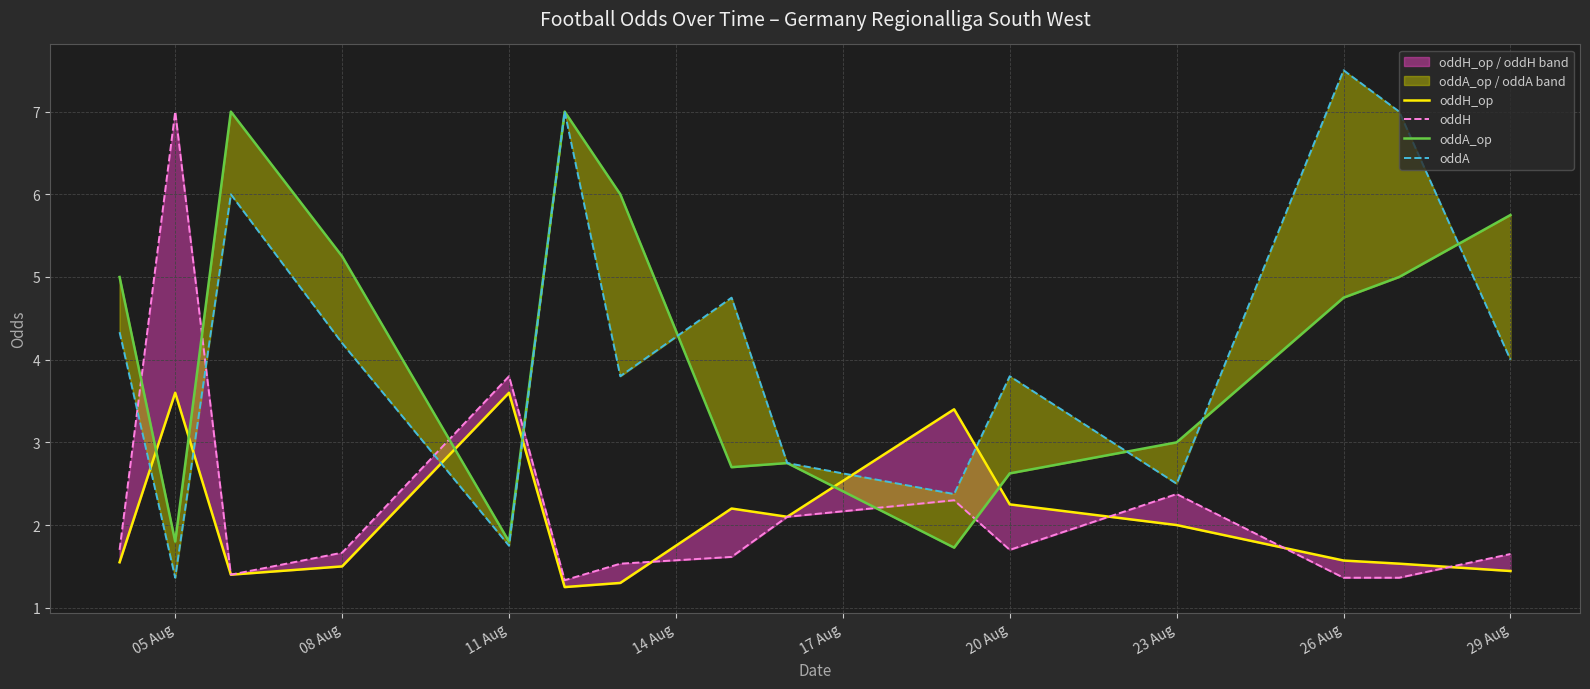

True or false: oddA_op and oddH intersect in this chart.

True